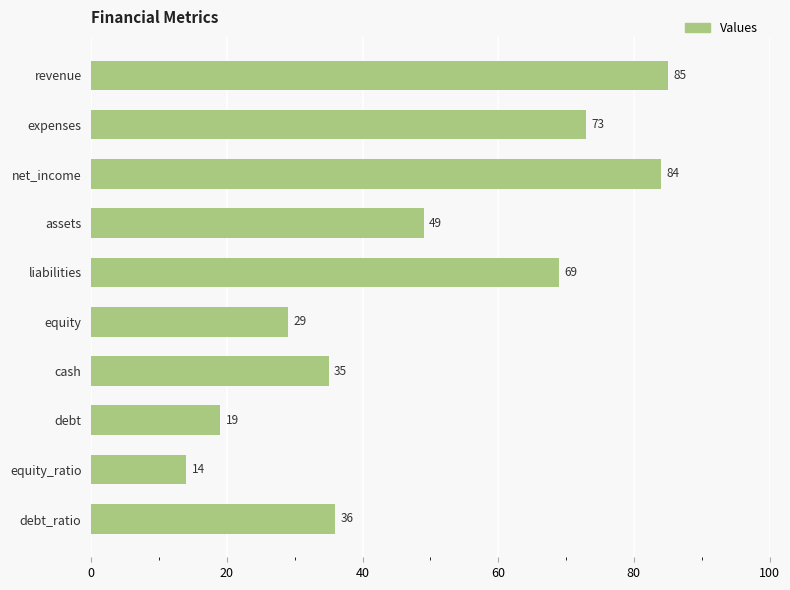

Rank the categories by value from highest to lowest.

revenue, net_income, expenses, liabilities, assets, debt_ratio, cash, equity, debt, equity_ratio